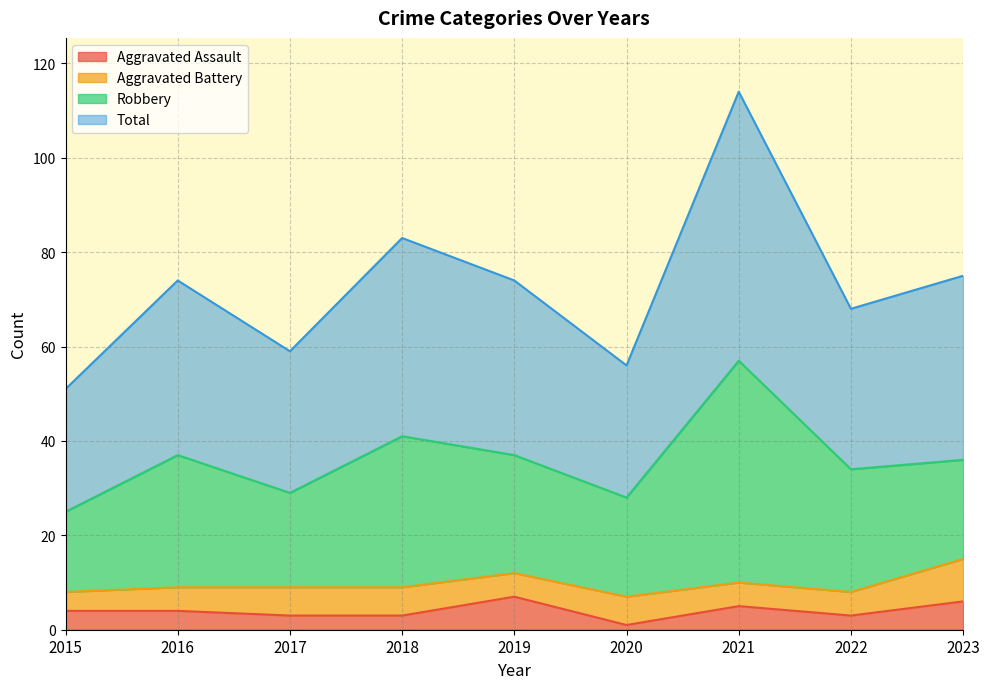

What is the value of the Aggravated Assault point at the 1st from the left?

4